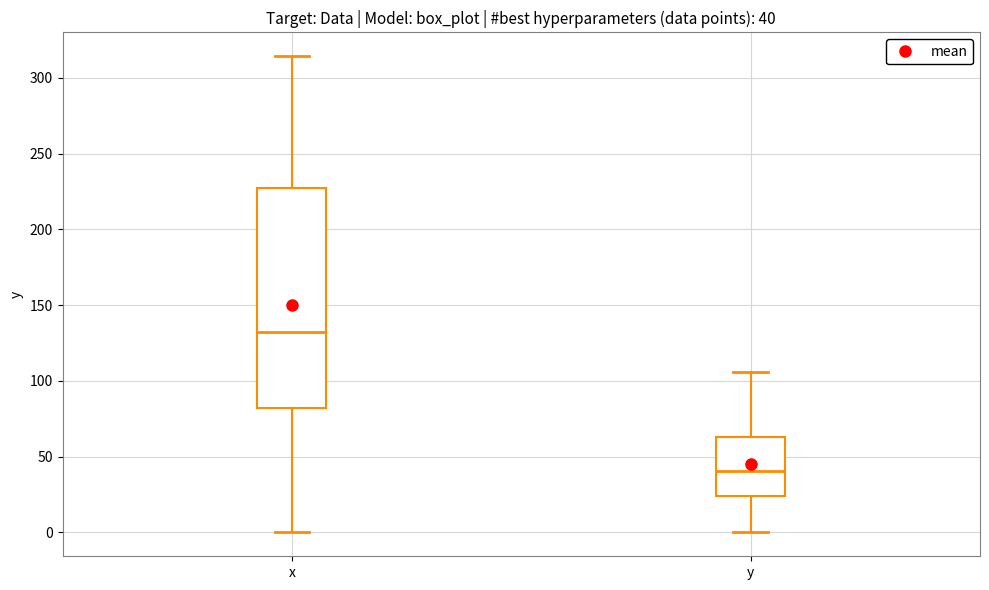

Which box has the highest median line?

x